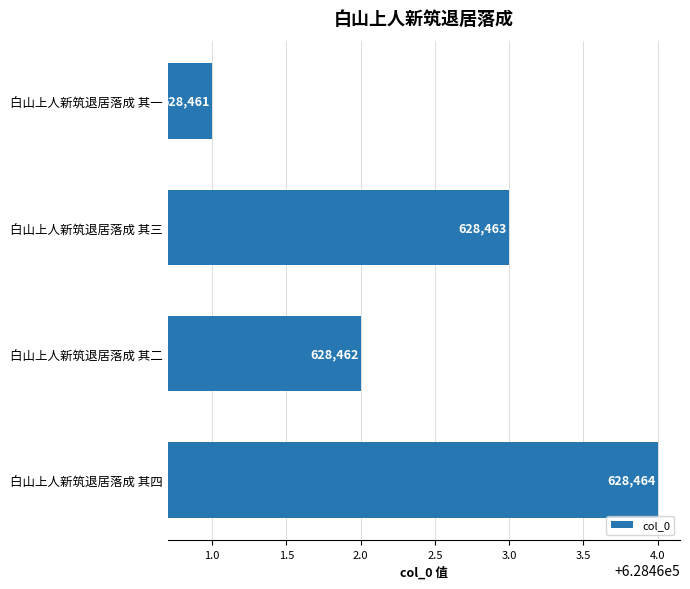

What is the sum of all values?

2513850